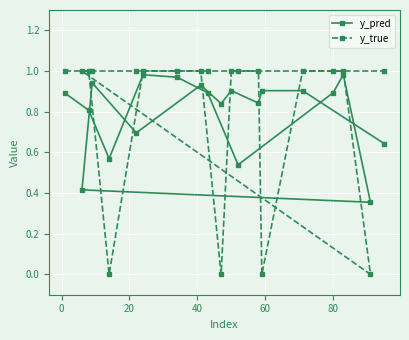

Which series has the widest spread of values?

y_true